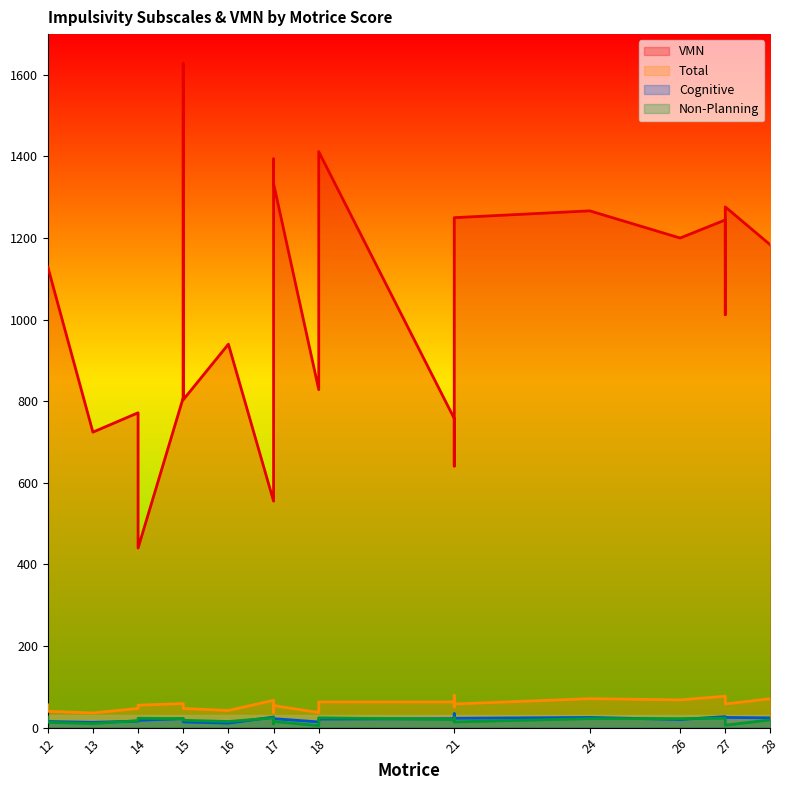

How many lines are shown in the chart?

4